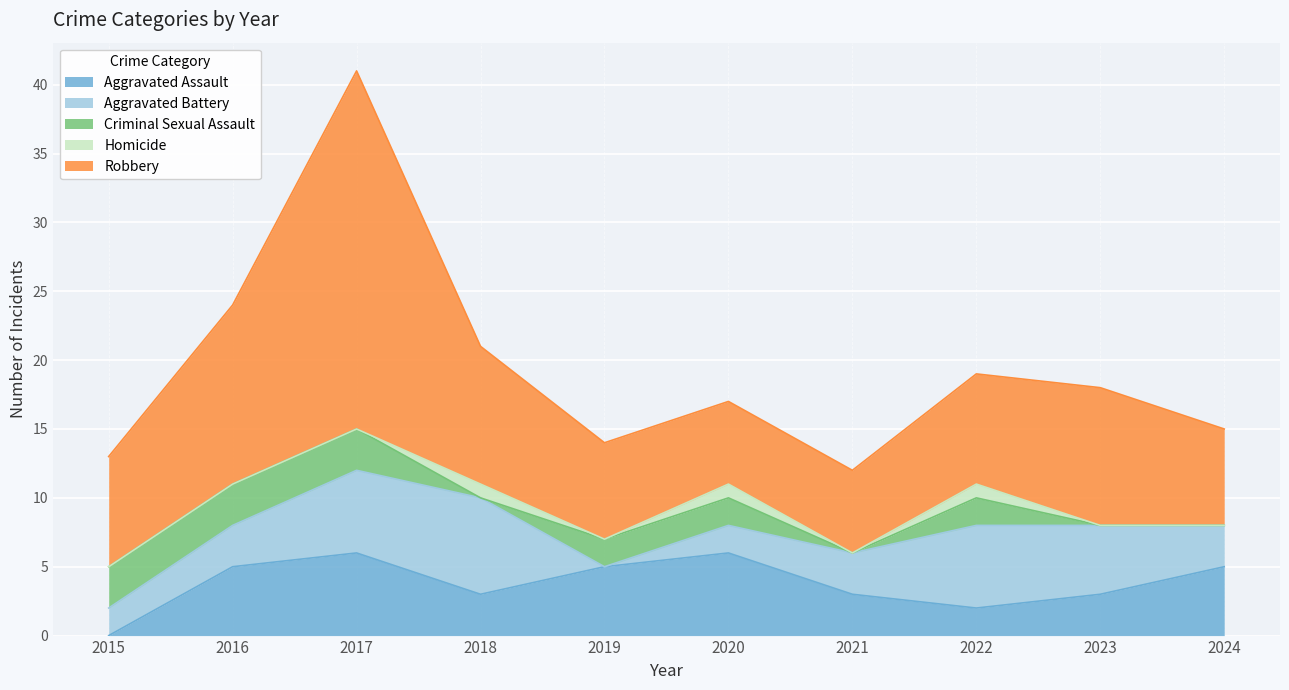

Is it true that Aggravated Battery equals 9 at 2017?

False